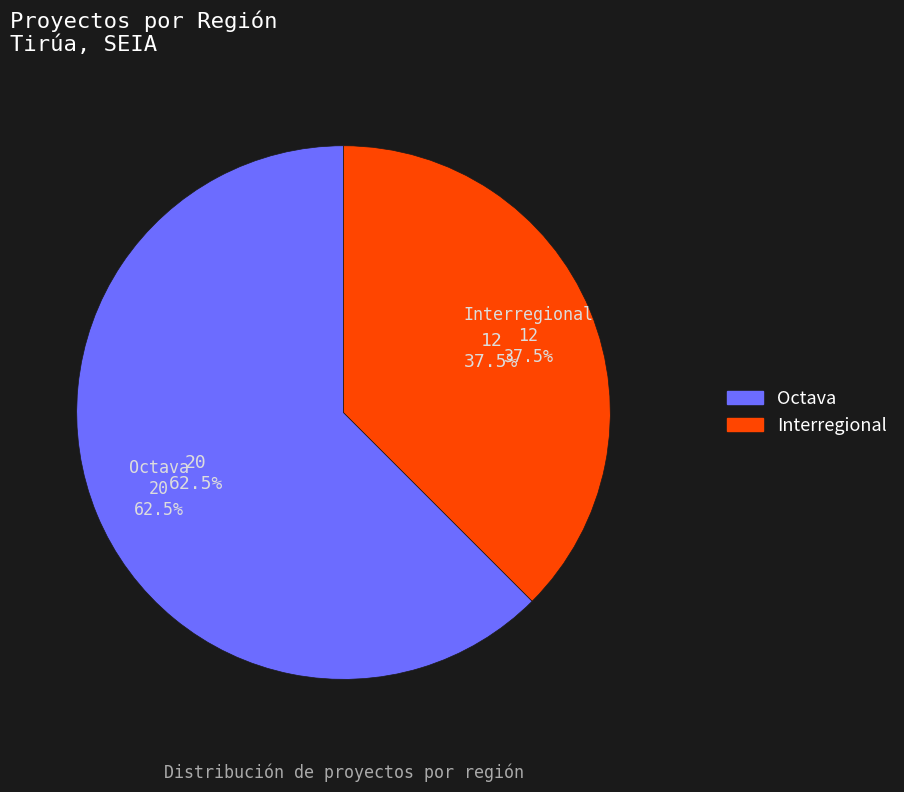

Which slice represents more than half of the pie?

Octava